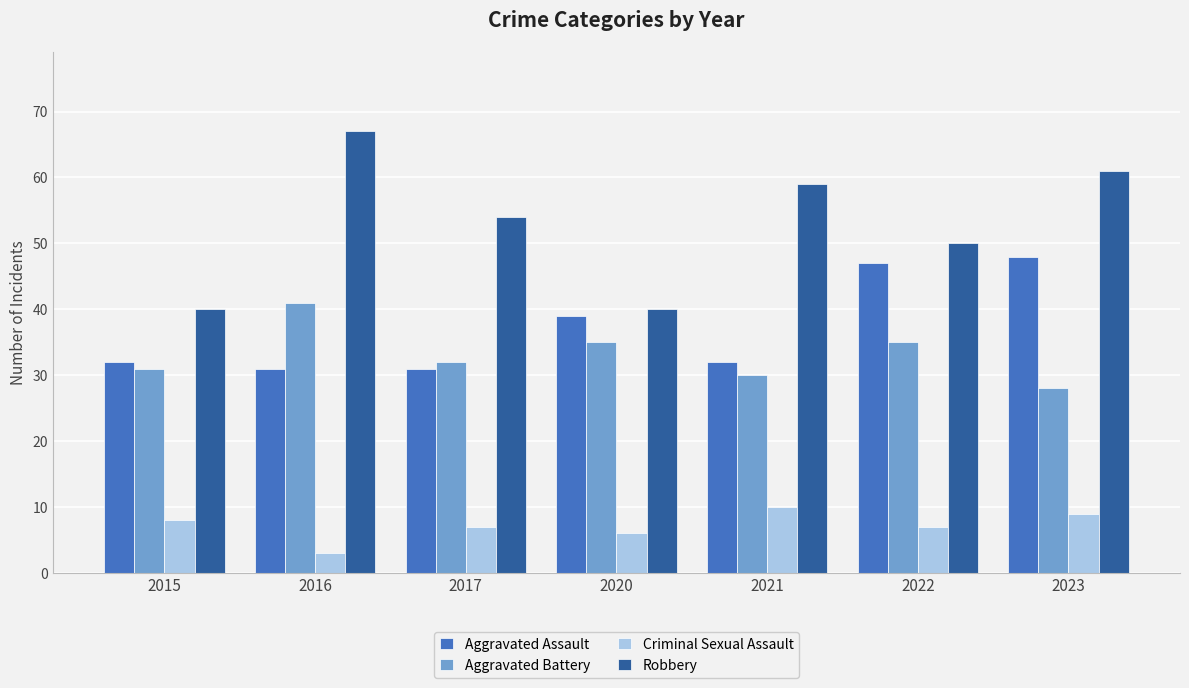

At how many categories does at least one series exceed 28?

7